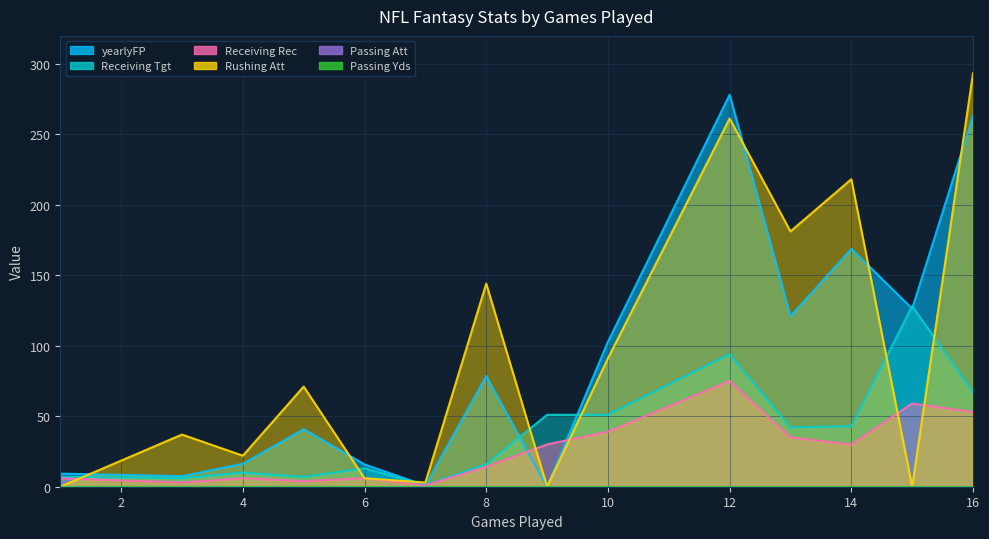

What is the maximum value for Rushing Att?

293.0